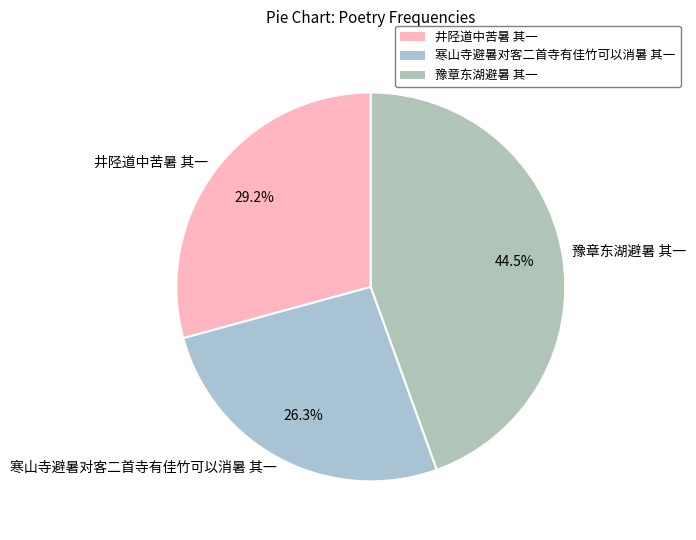

How many segments does this pie chart have?

3